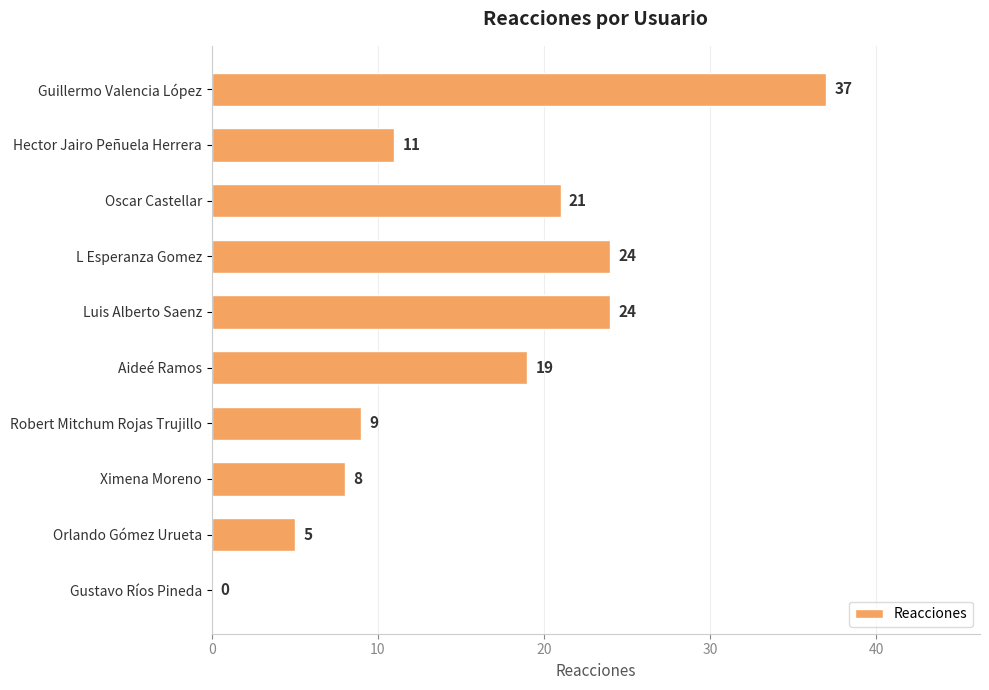

What is the sum of all values?

158